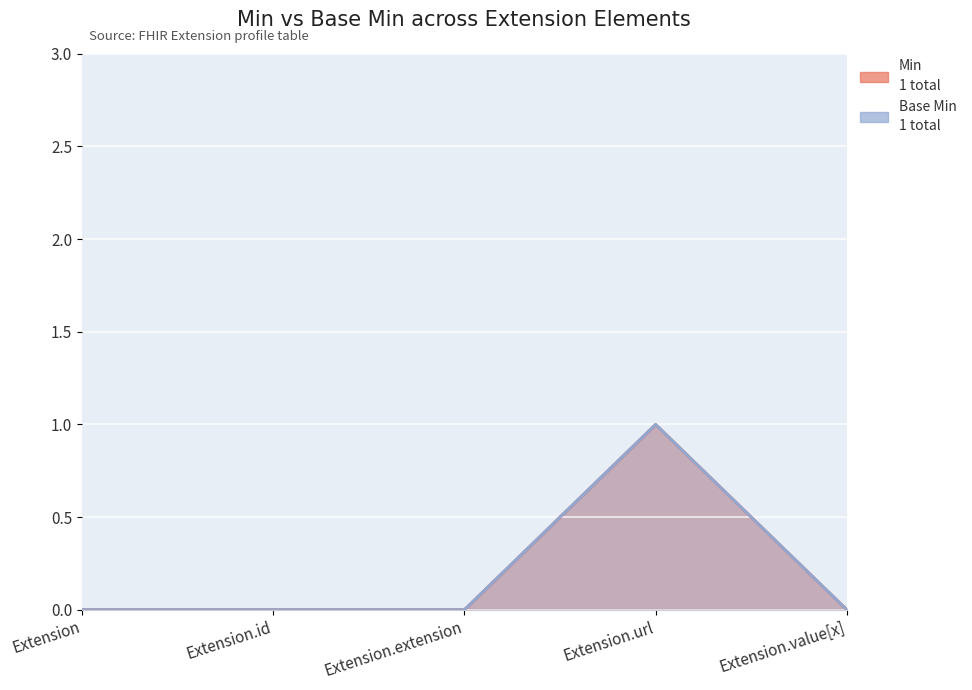

Which category has the lowest value across all series?

Extension